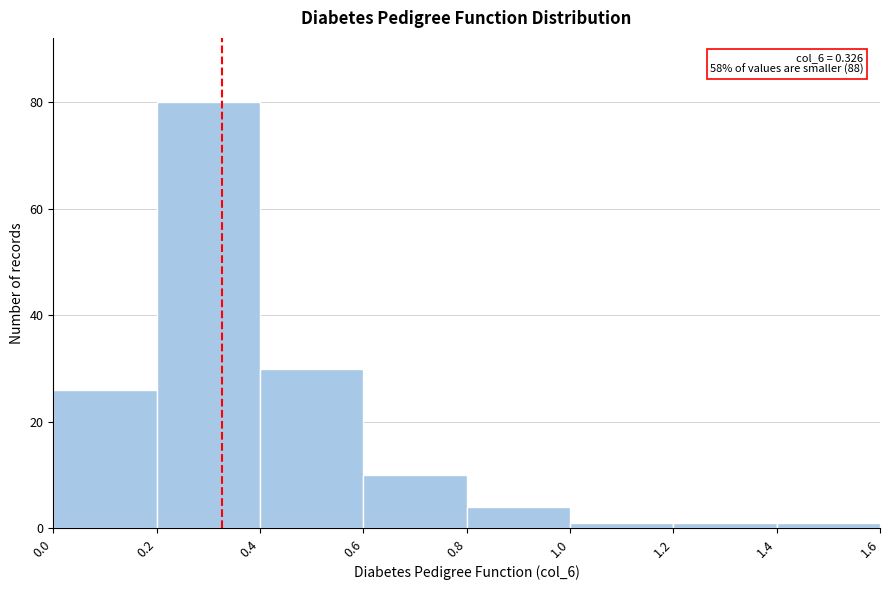

Which range on the x-axis has the tallest bar?

0.2 to 0.4